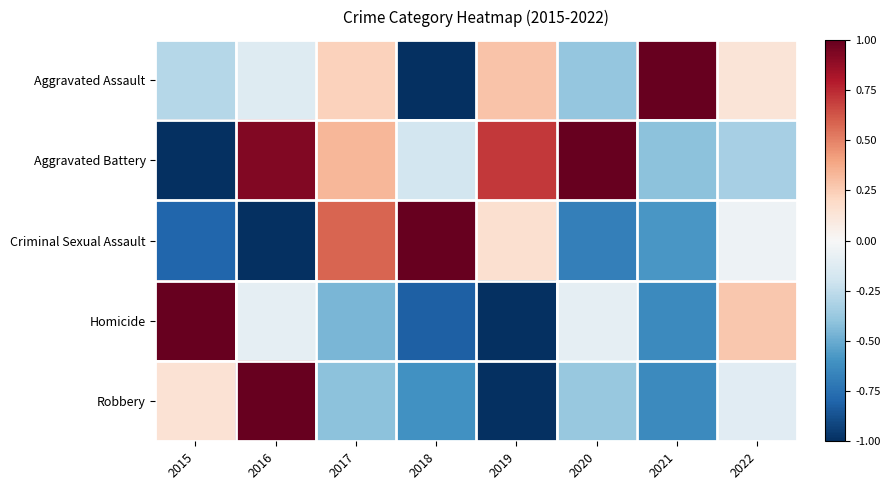

Between 2022 and 2021, which is larger?

2021